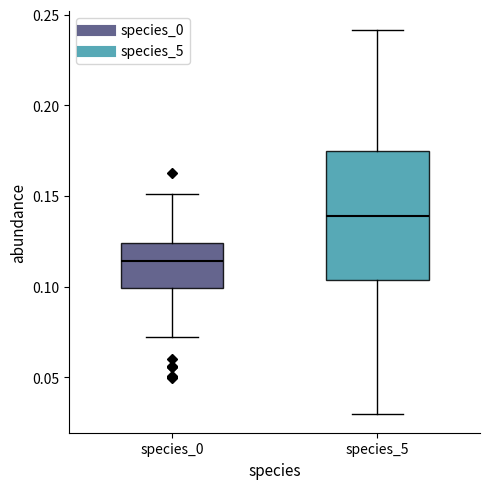

Reading left to right, transcribe this box plot: for each box, give where its median line is, the range the box spans, and where its two whiskers end, as read against the y-axis. The values are not printed on the chart, so give them approximately, as read against the axis.

species_0: median 0.115, box 0.100 to 0.125, whiskers 0.070 to 0.150
species_5: median 0.140, box 0.105 to 0.175, whiskers 0.030 to 0.240